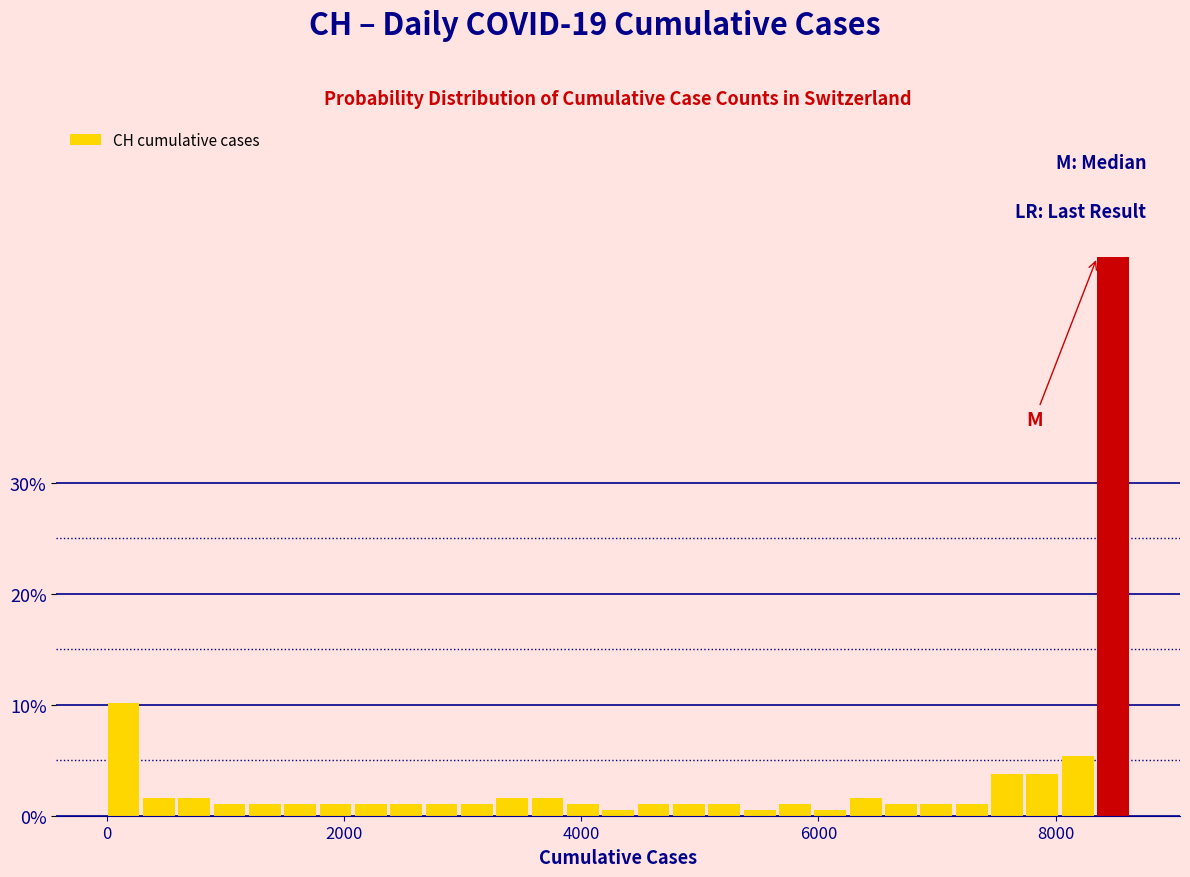

Around what value on the x-axis is the tallest bar? Give the approximate position of its centre, as read against the axis.

8400